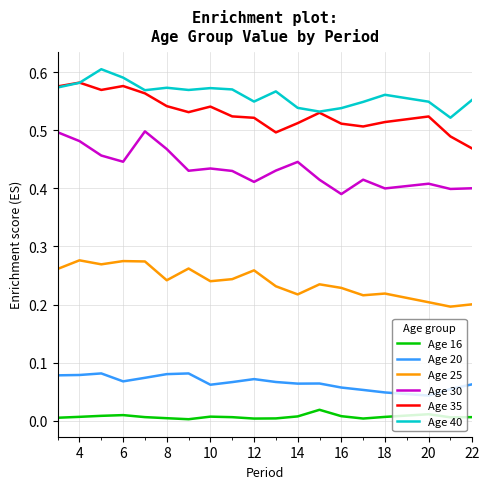

True or false: Age 20 and Age 30 intersect in this chart.

False